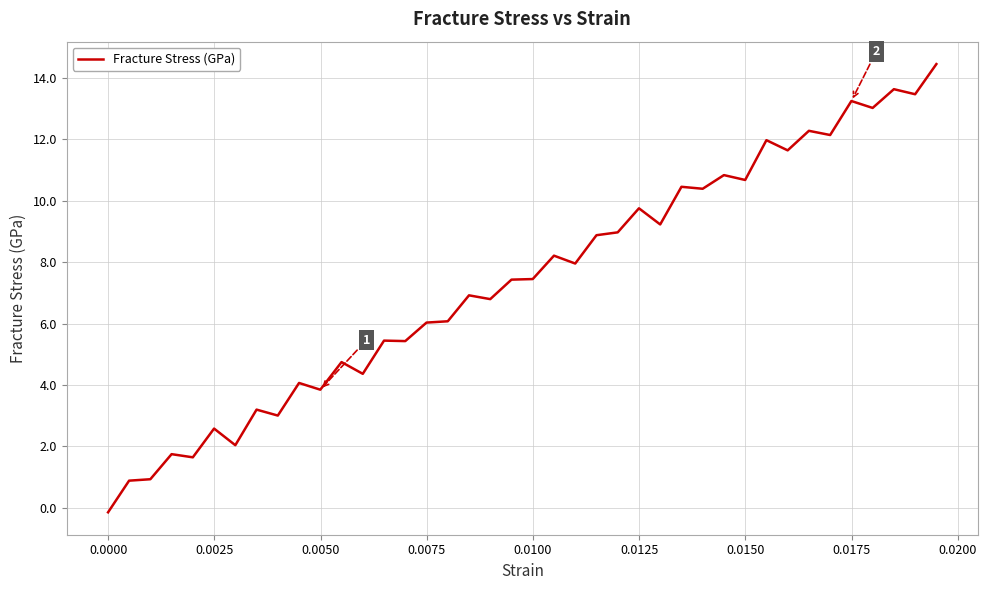

What is the maximum value shown in the chart?

14.4